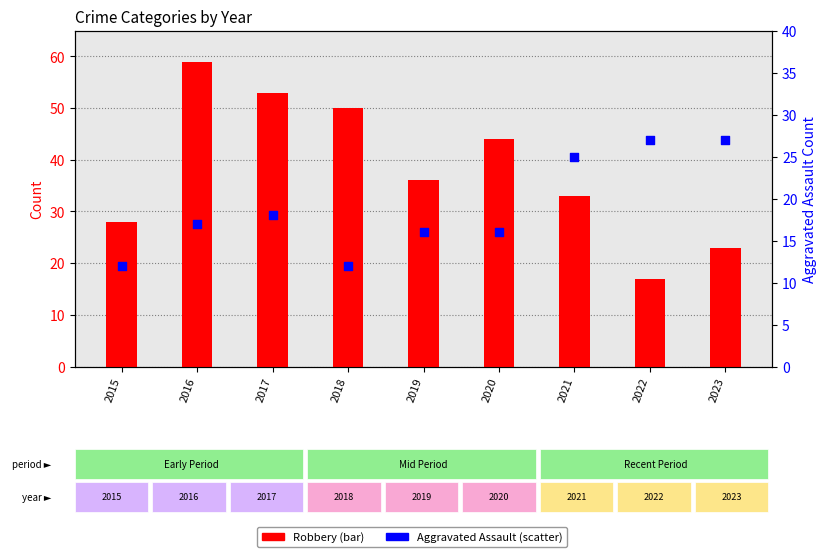

What is the total value across all series at 2023?

50